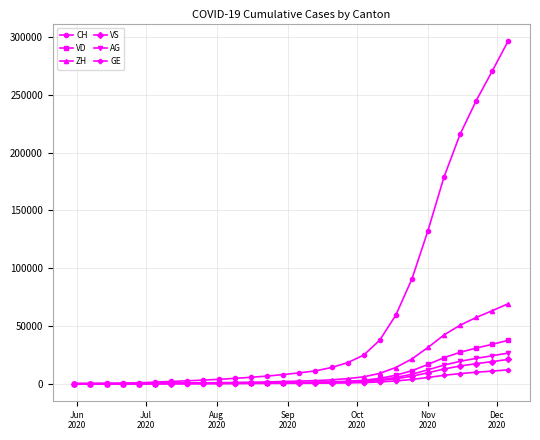

Which series has the largest total across all categories?

CH